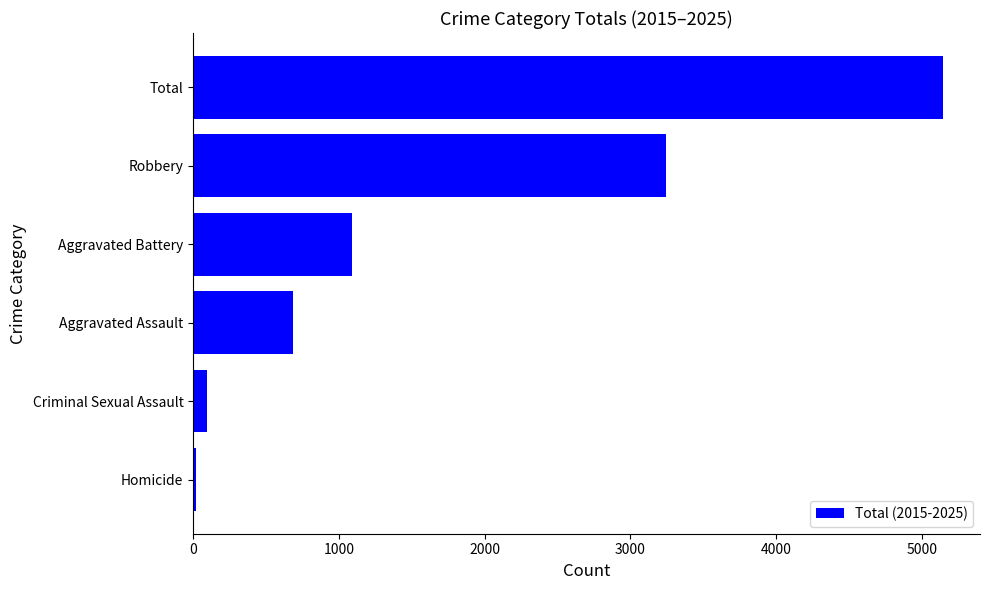

Which has a higher value, Homicide or Robbery?

Robbery